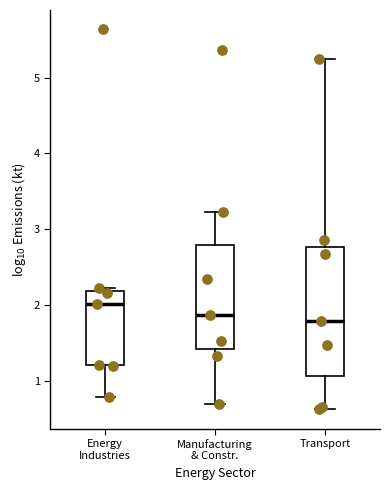

Where does the median line of the box for Energy Industries sit on the y-axis? The values are not printed on the chart, so give them approximately, as read against the axis.

2.0